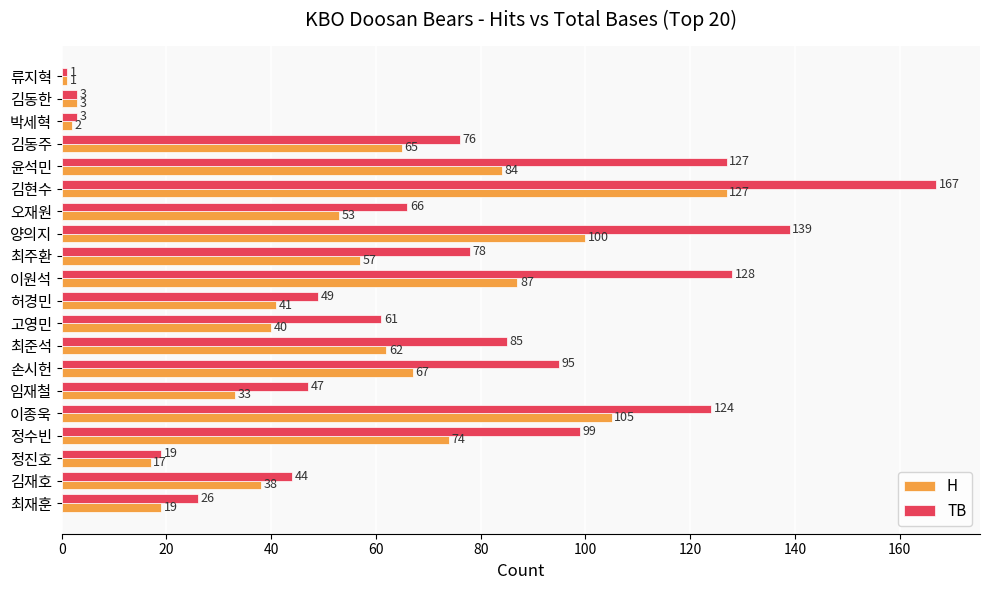

Where is H nearest to the value 64?

김동주